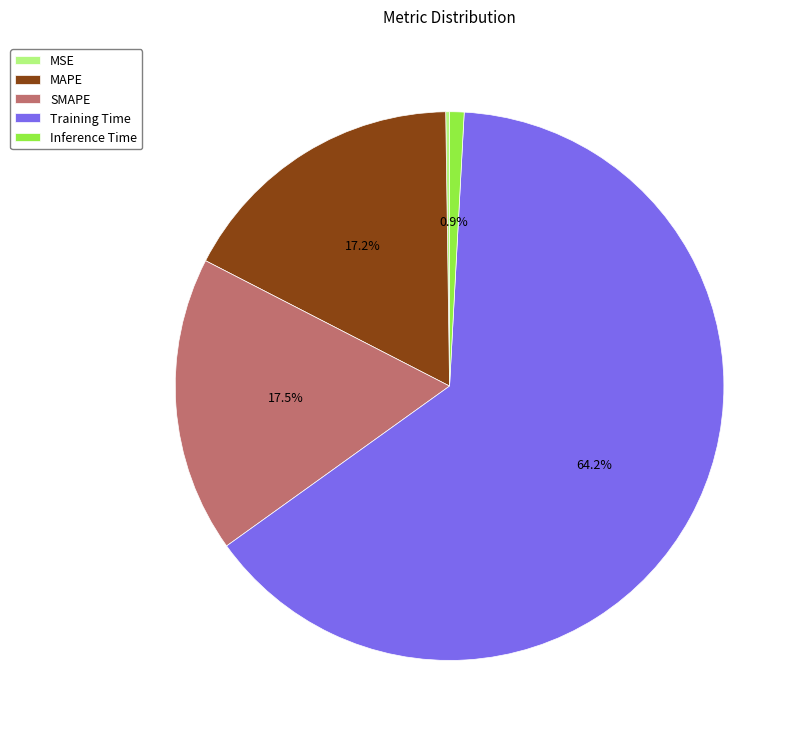

Which slice represents more than half of the pie?

Training Time